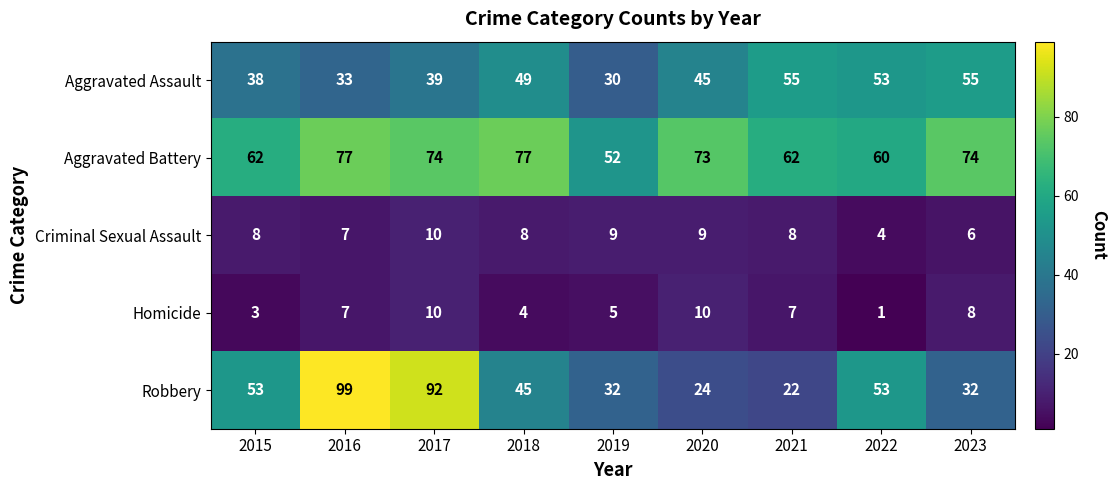

Is the value of Criminal Sexual Assault at 2021 greater than the value of Robbery at 2021?

No